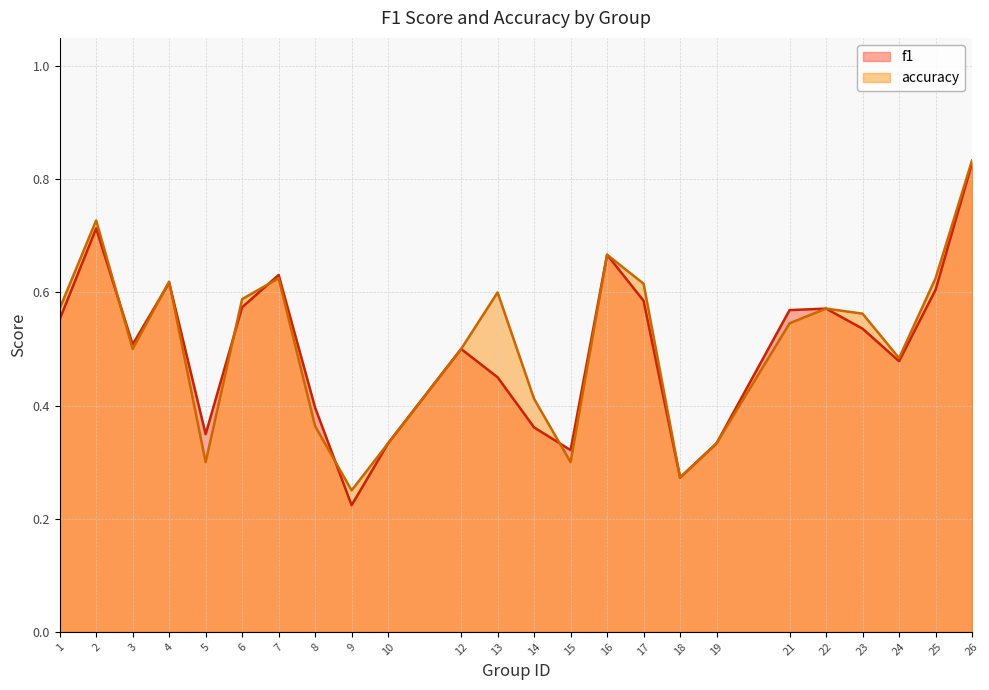

Which series has the widest spread of values?

f1